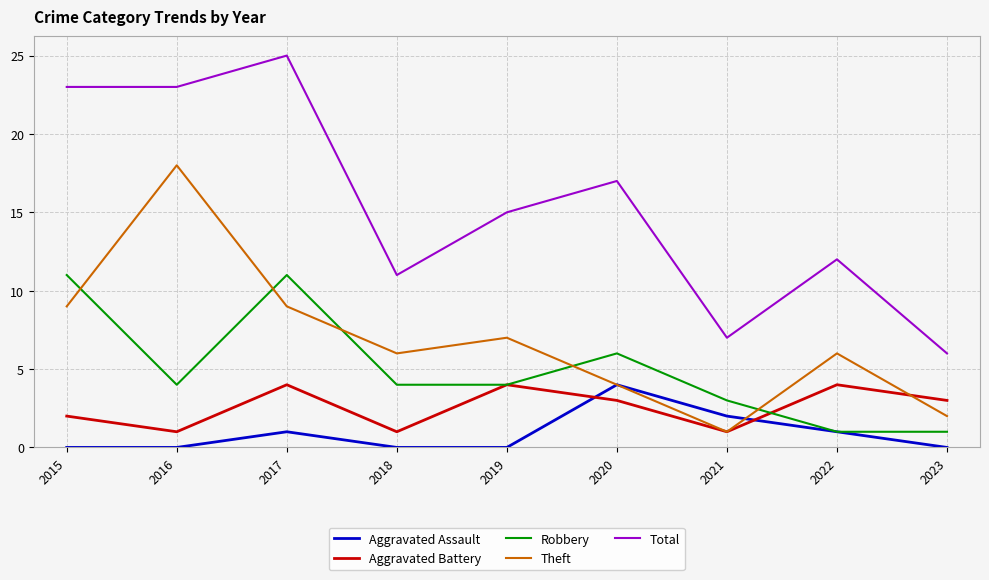

At which category is the sum across all series the highest?

2017